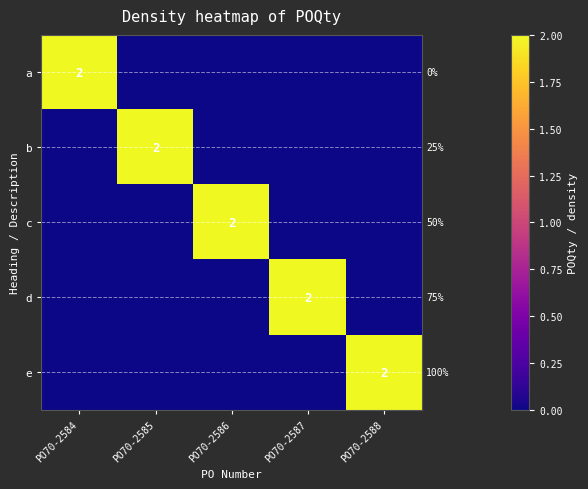

How many e values are between 0 and 1?

4